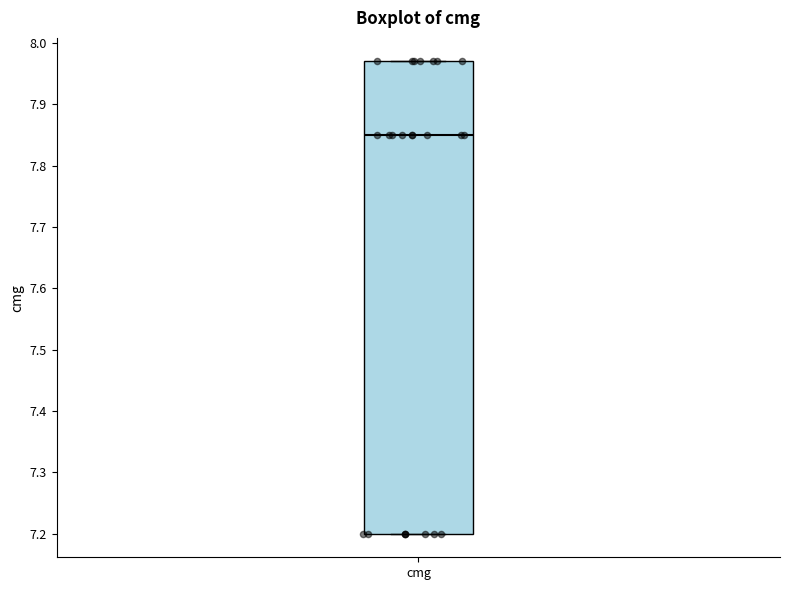

Read this box plot against the y-axis: the position of the median line, the range covered by the box, and the ends of both whiskers. The values are not printed on the chart, so give them approximately, as read against the axis.

median 7.85, box 7.20 to 7.97, whiskers 7.20 to 7.97